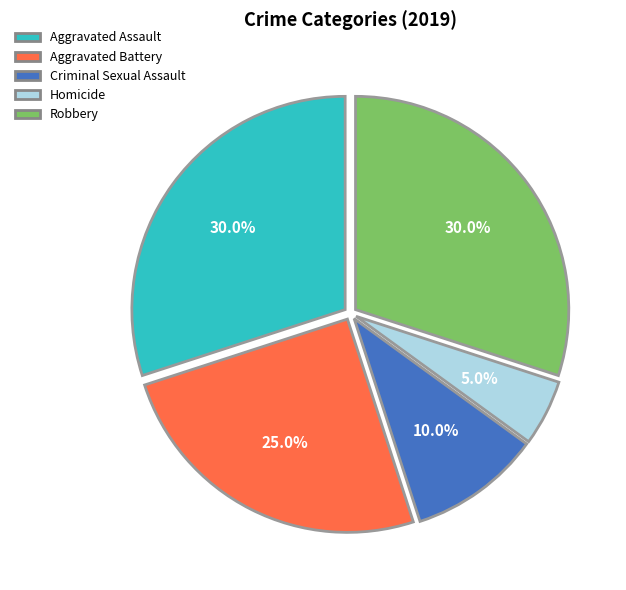

Is there any slice that represents more than half of the pie?

No